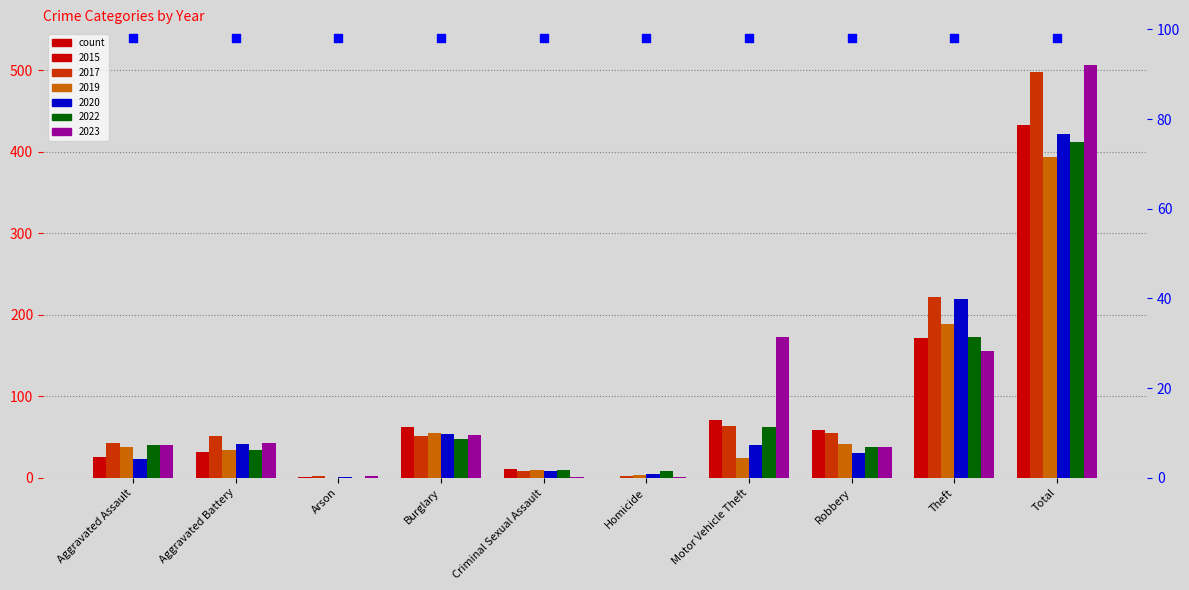

At how many categories does at least one series exceed 58?

5